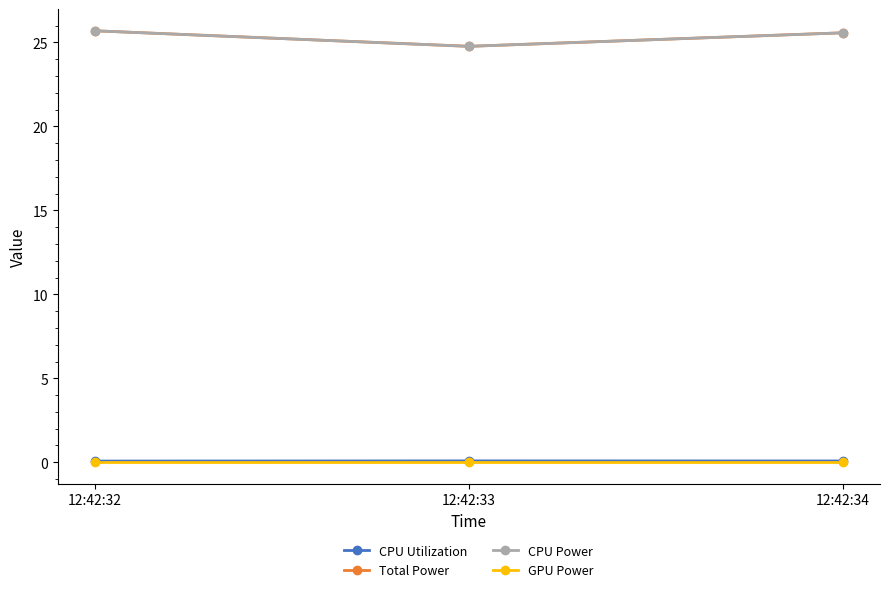

Is this an area chart (filled region under the line)?

No